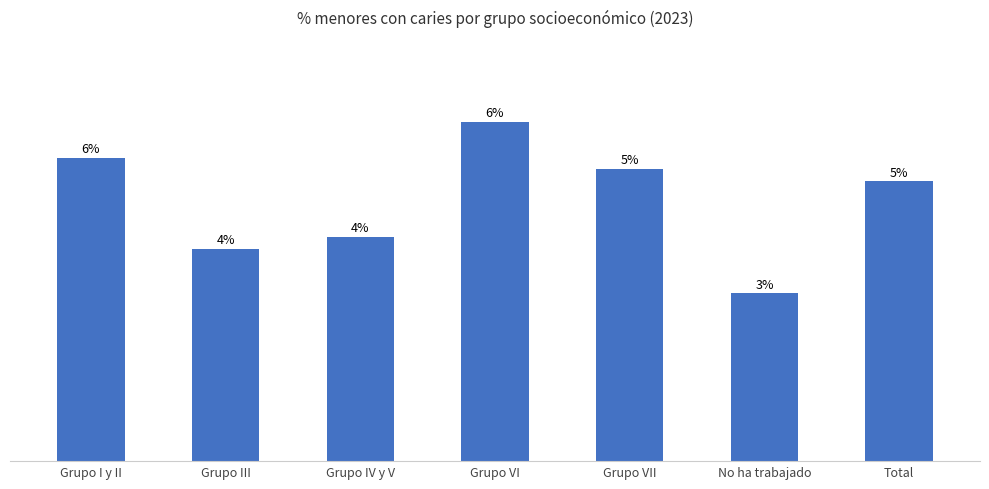

Does the chart contain any negative values?

No